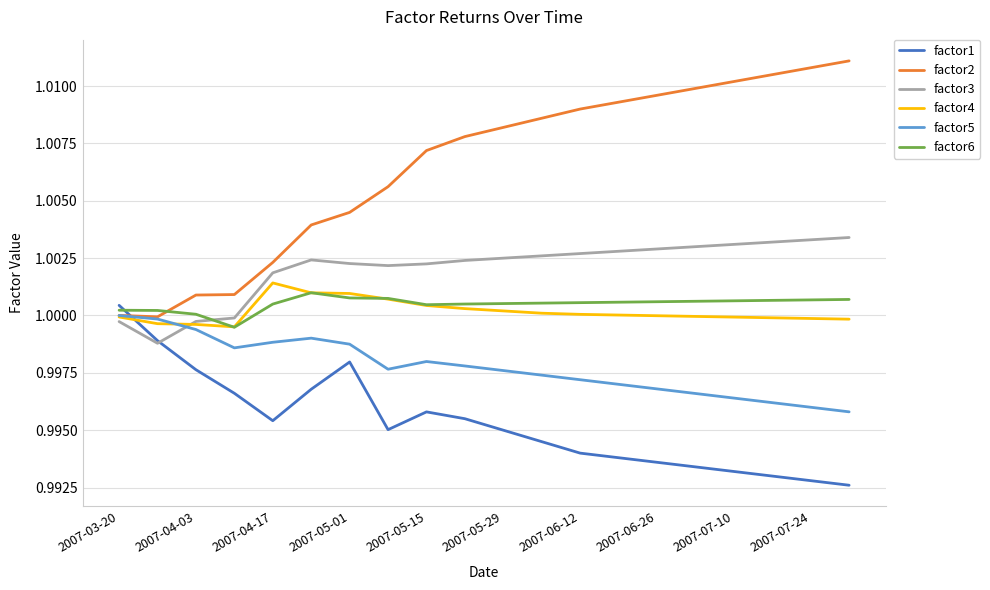

Does the chart have visible grid lines?

Yes